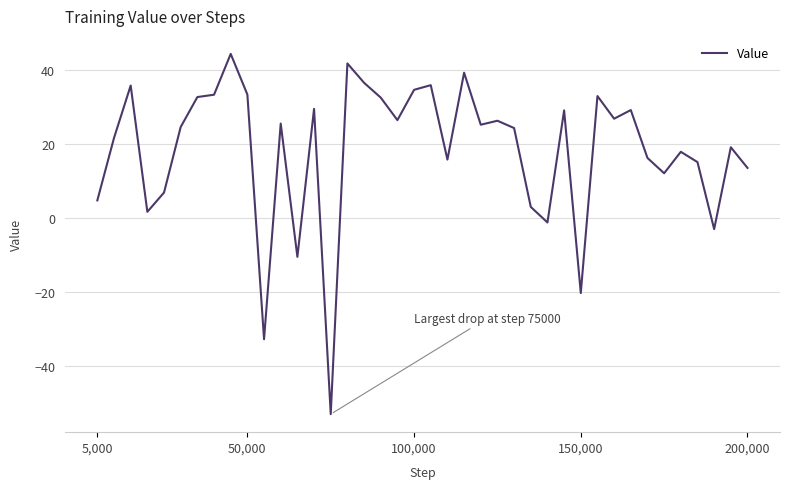

What is the minimum value shown in the chart?

-53.0